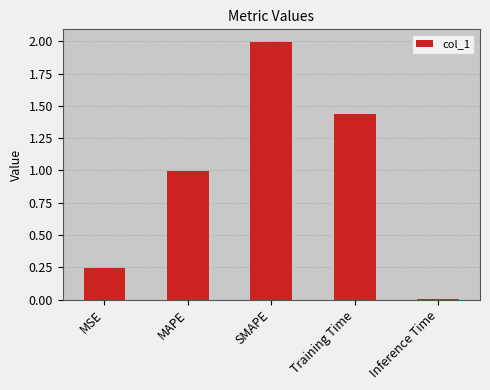

What is the change in value from SMAPE to Training Time?

-0.6